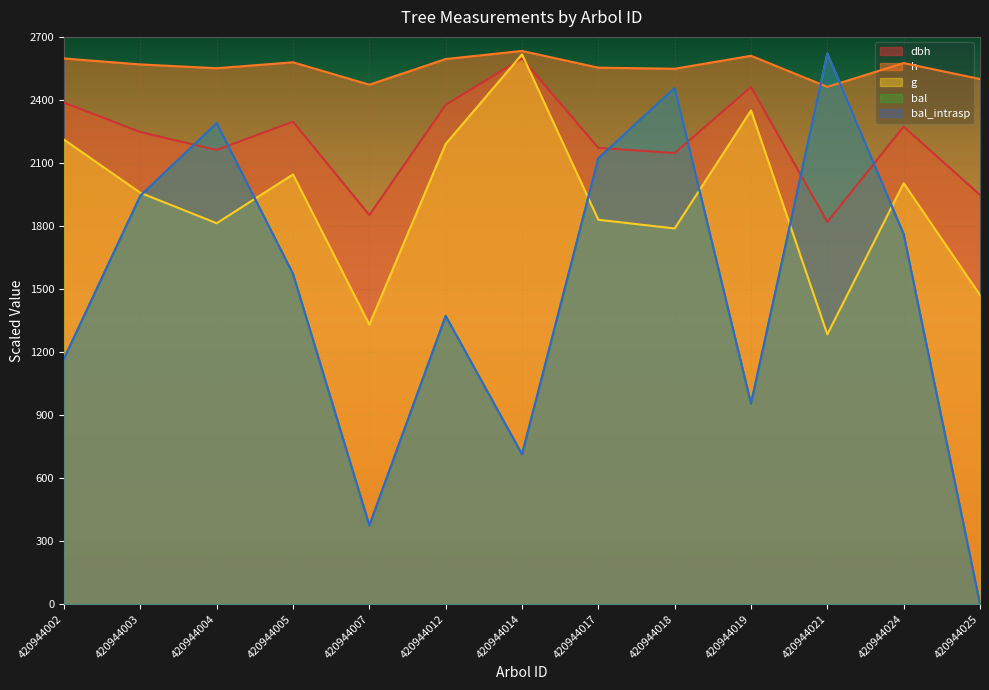

How many distinct data groups are displayed?

5